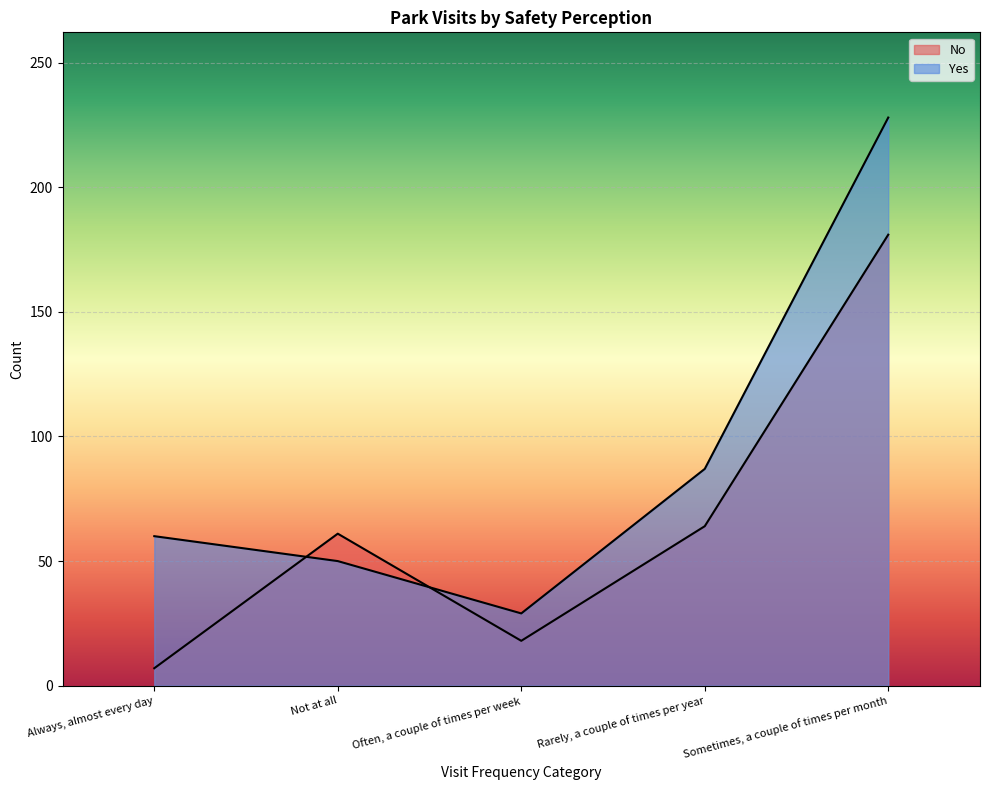

What are all the series names shown in the legend?

No, Yes